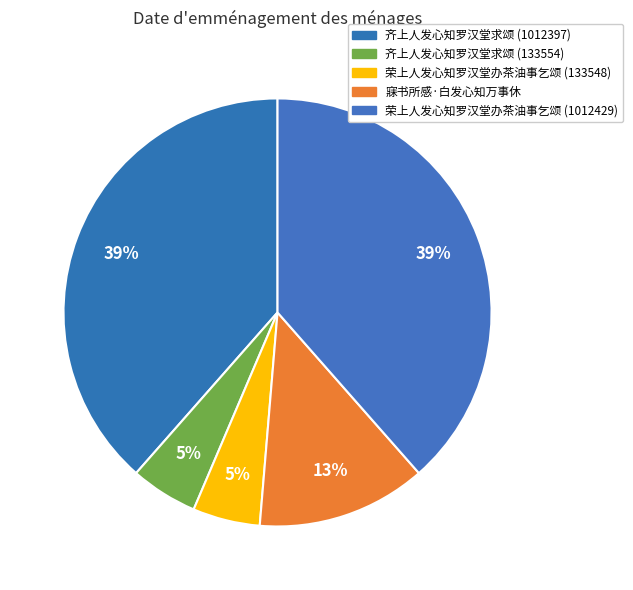

Is there any slice that represents more than half of the pie?

No